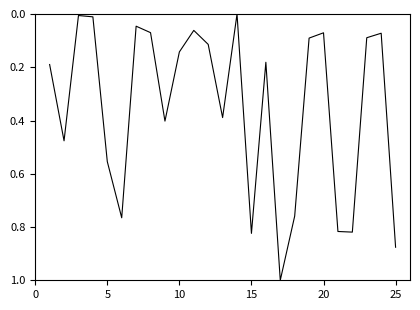

What is the maximum value shown in the chart?

1.0